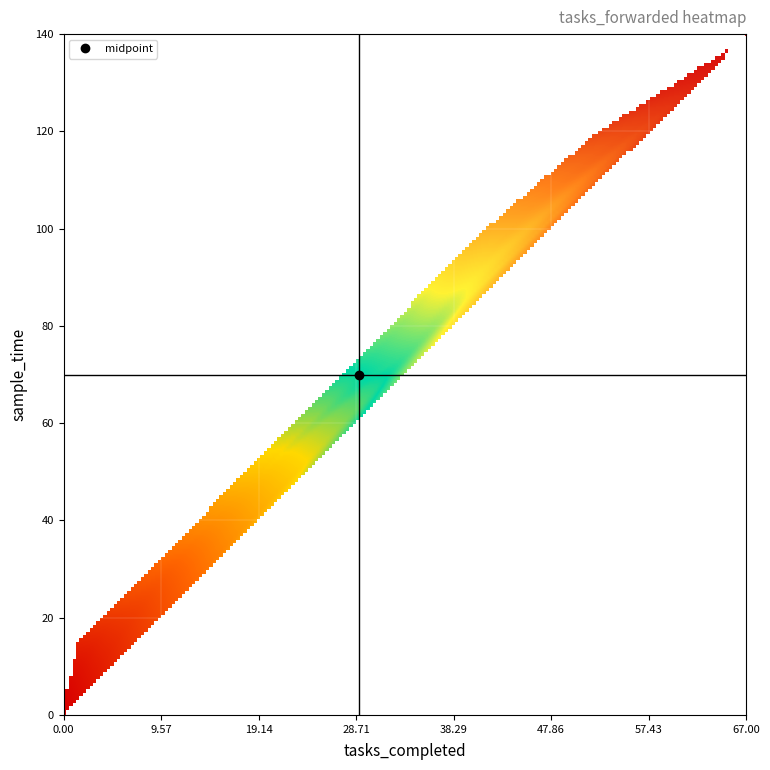

List the series in order of their peak value, highest first.

tasks_forwarded, sample_time, tasks_completed